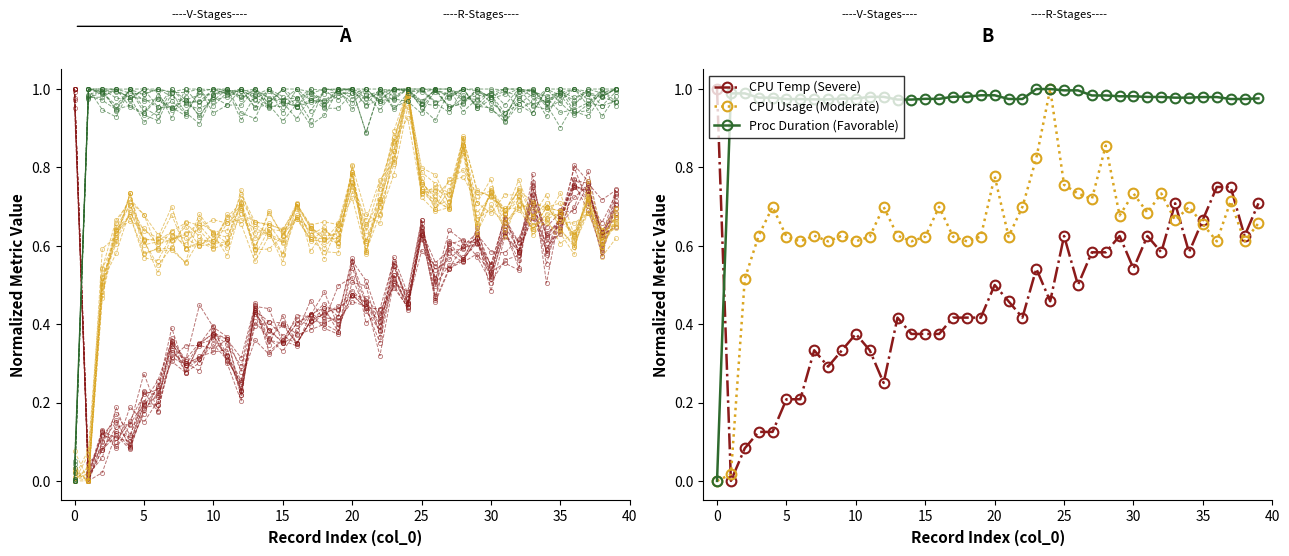

What is the value of the CPU Temp (Severe) point at the 24th from the left?

0.5